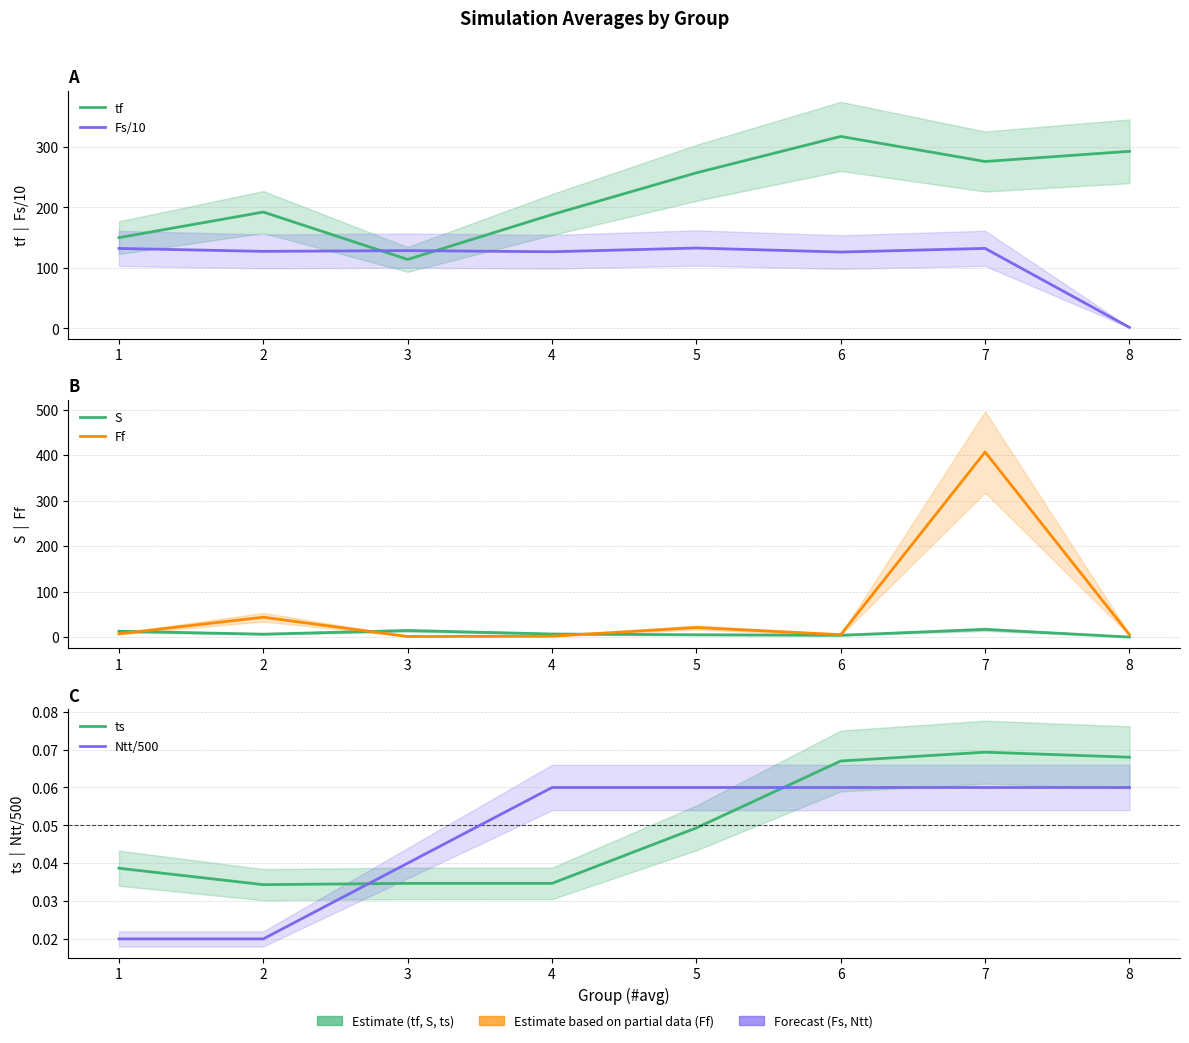

True or false: Ntt/500 has more than 2 interior local peaks.

False